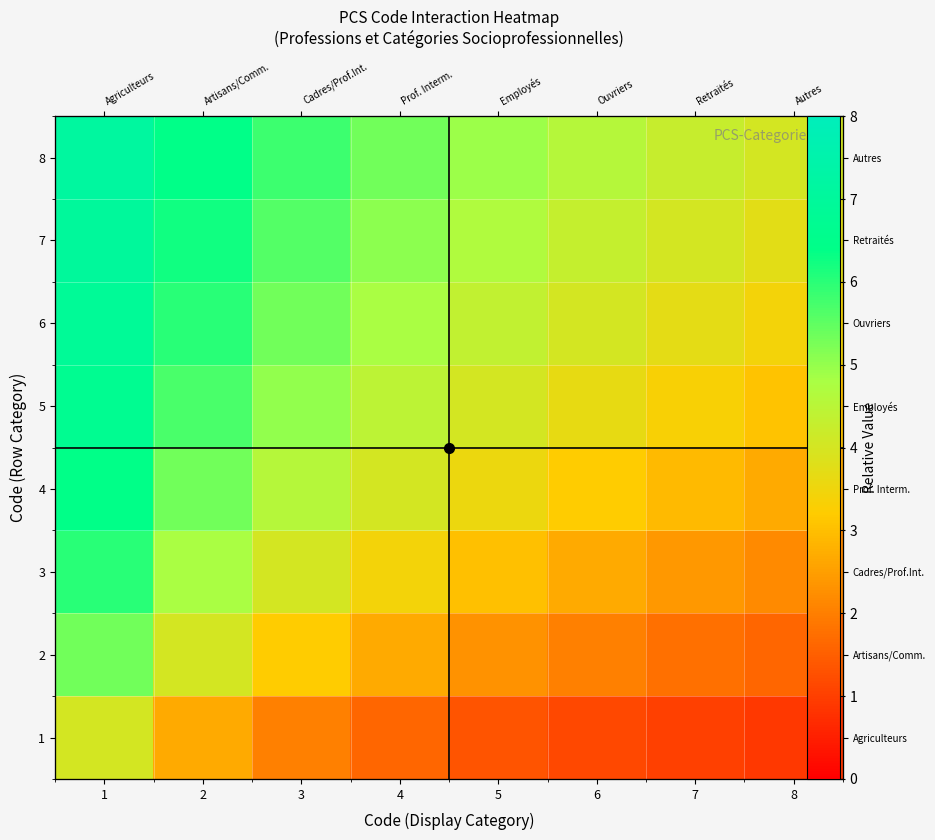

The 6 series shows 4.8 at 4. True or false?

True